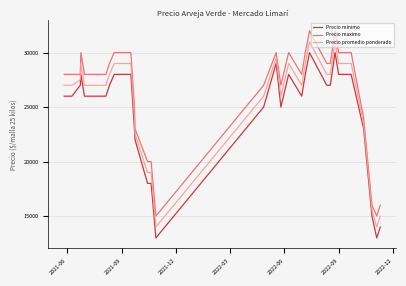

What is the highest value of the Precio minimo series?

30000